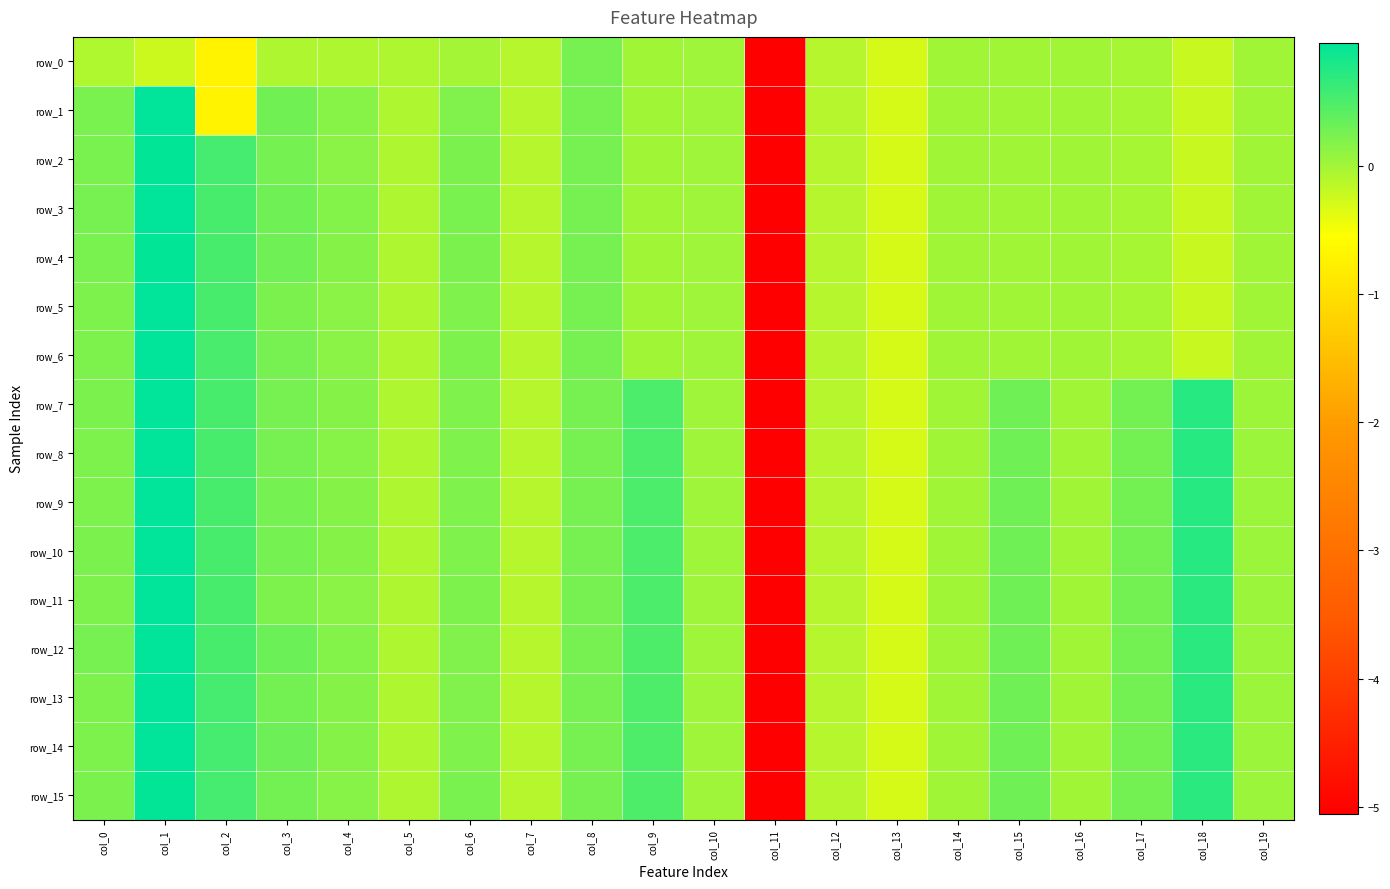

At which category is the sum across all series the highest?

col_1